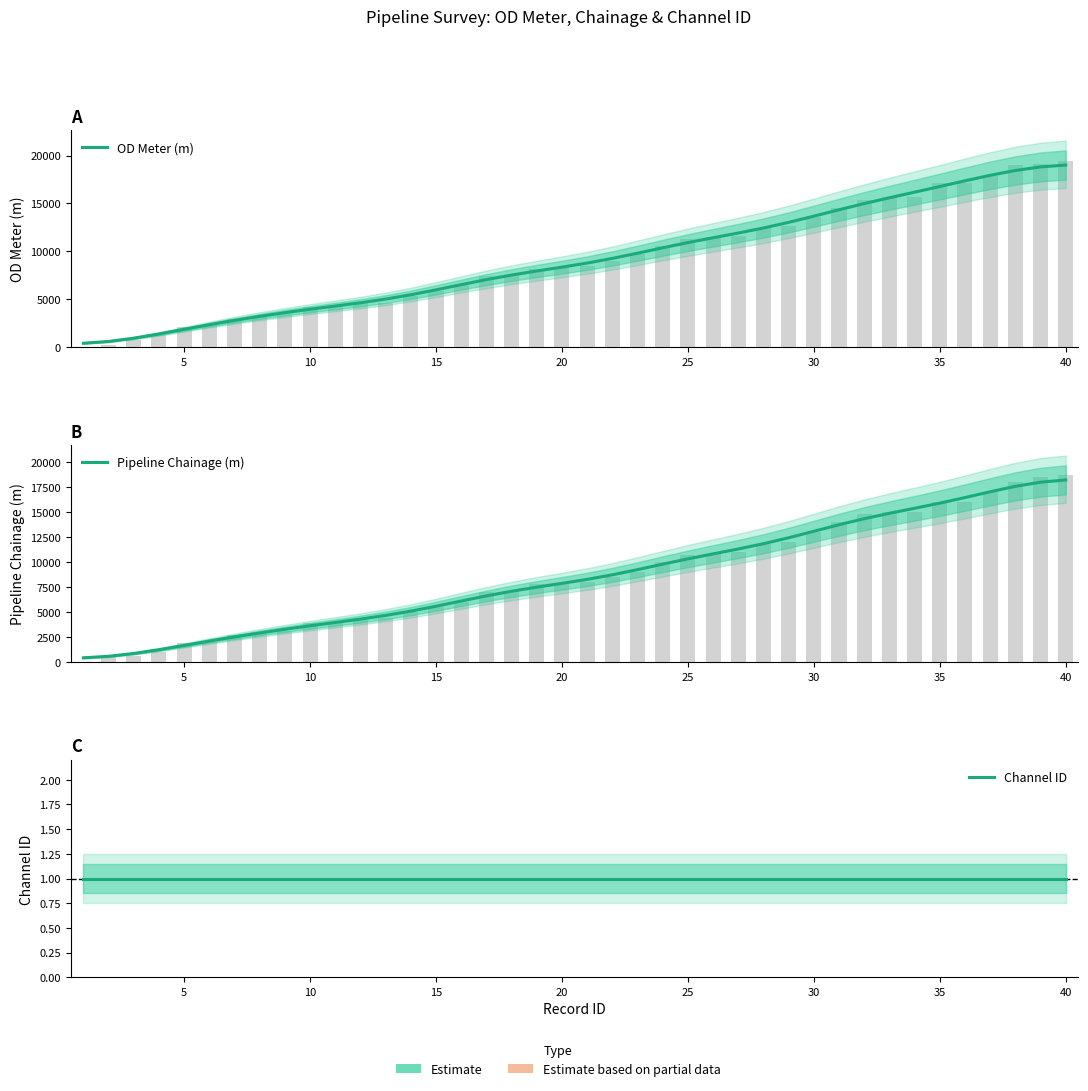

How many categories are shown in the chart?

40